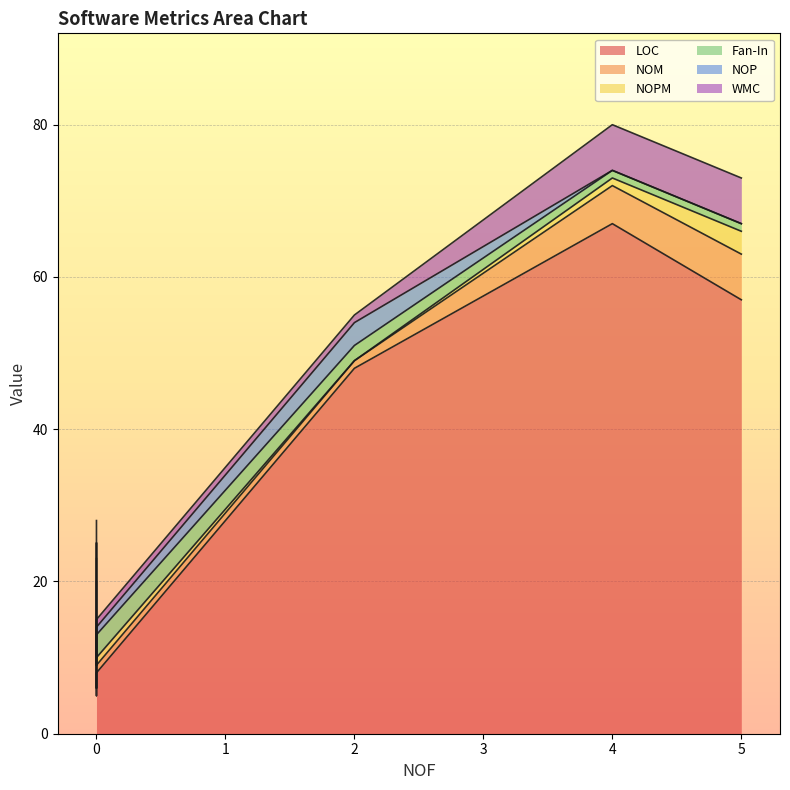

At 2, list the series in order from largest to smallest.

LOC, NOP, Fan-In, NOM, WMC, NOPM